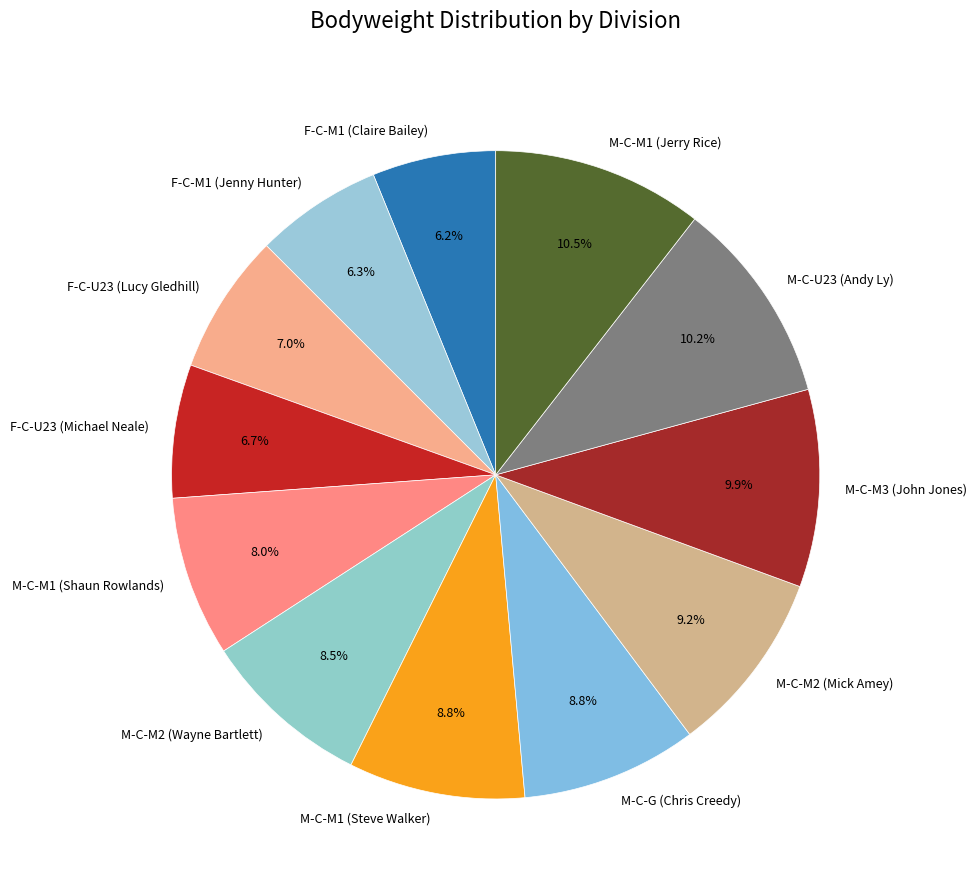

How many slices are in this pie chart?

12